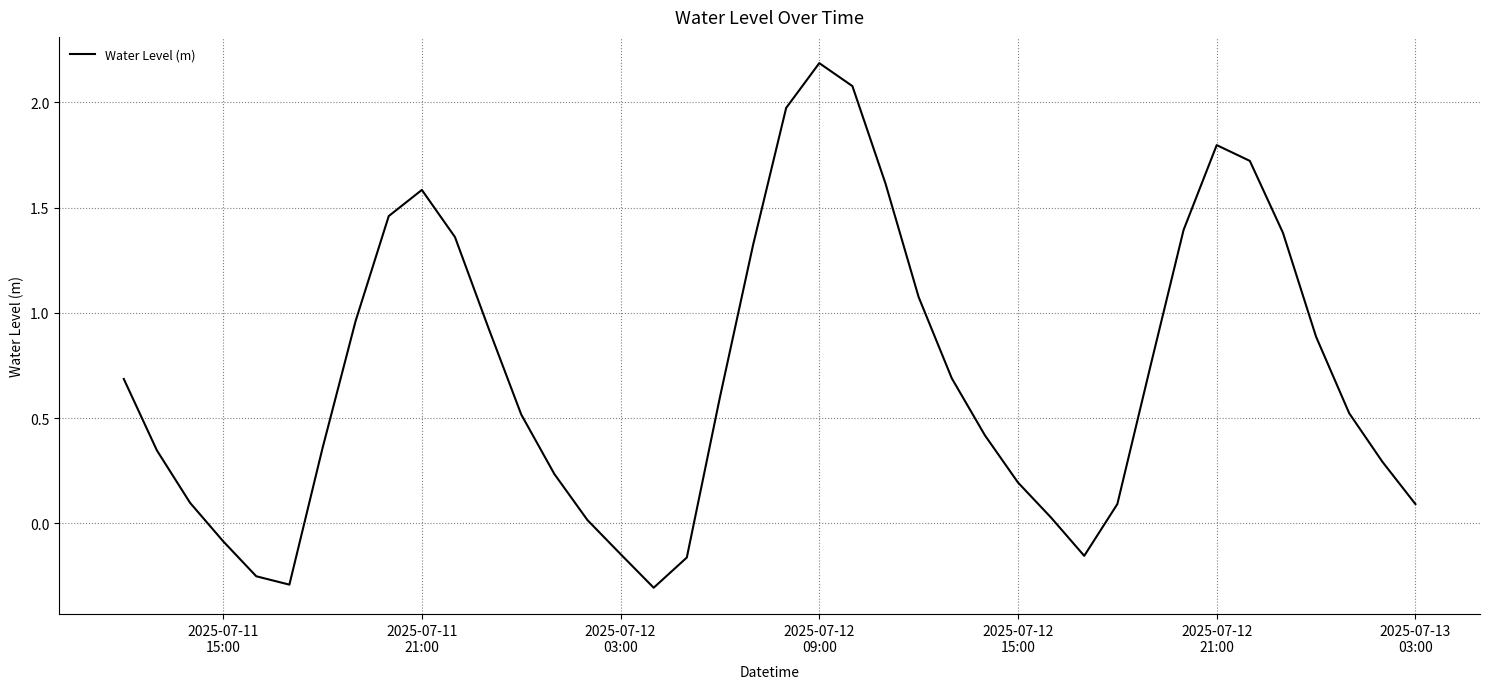

What is the difference between the maximum and minimum values?

2.5